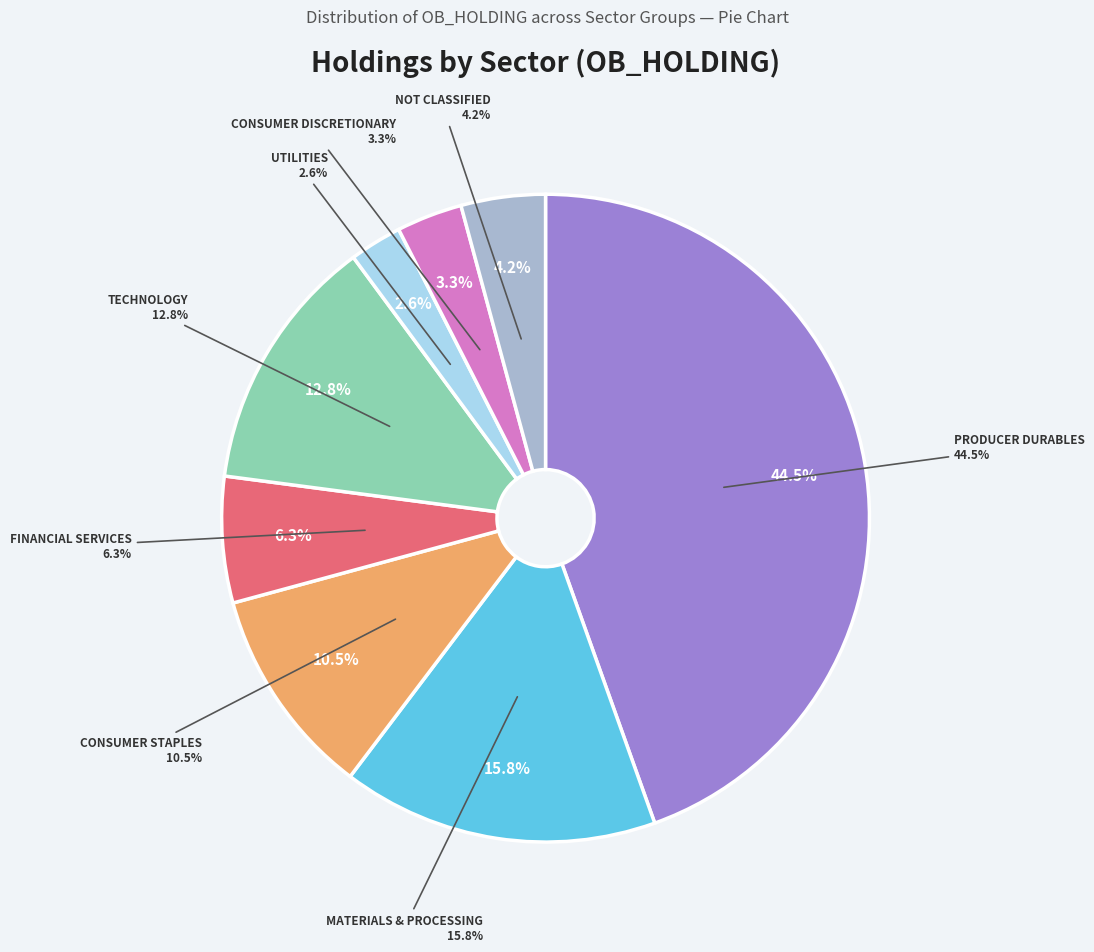

Which slice is the smallest?

UTILITIES